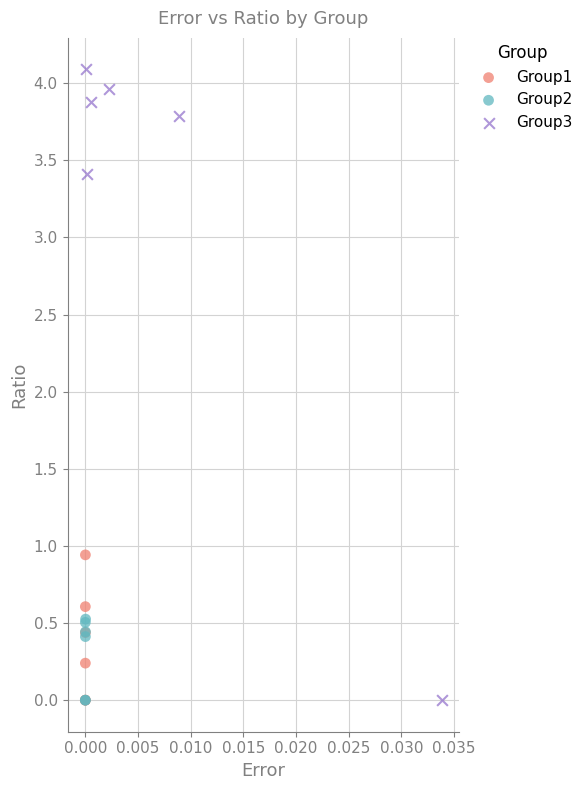

Which series has the widest spread of Y values?

Group3